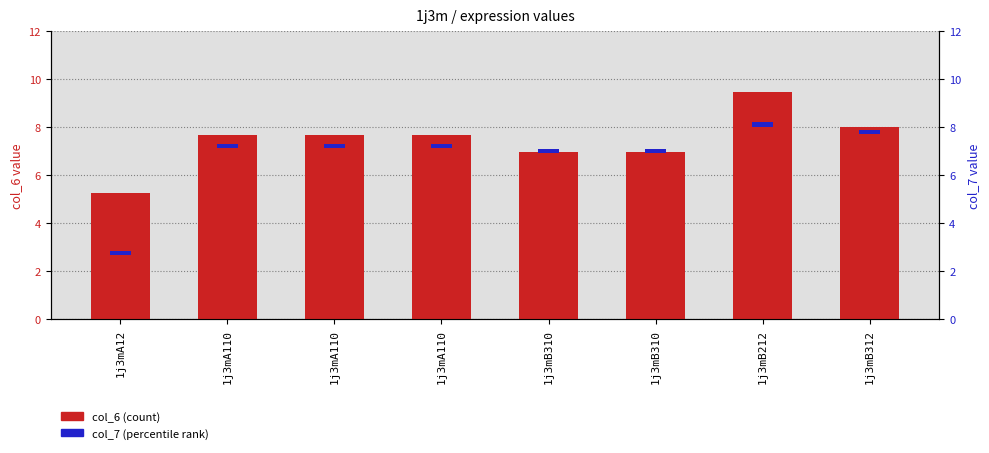

Does the chart contain any negative values?

No